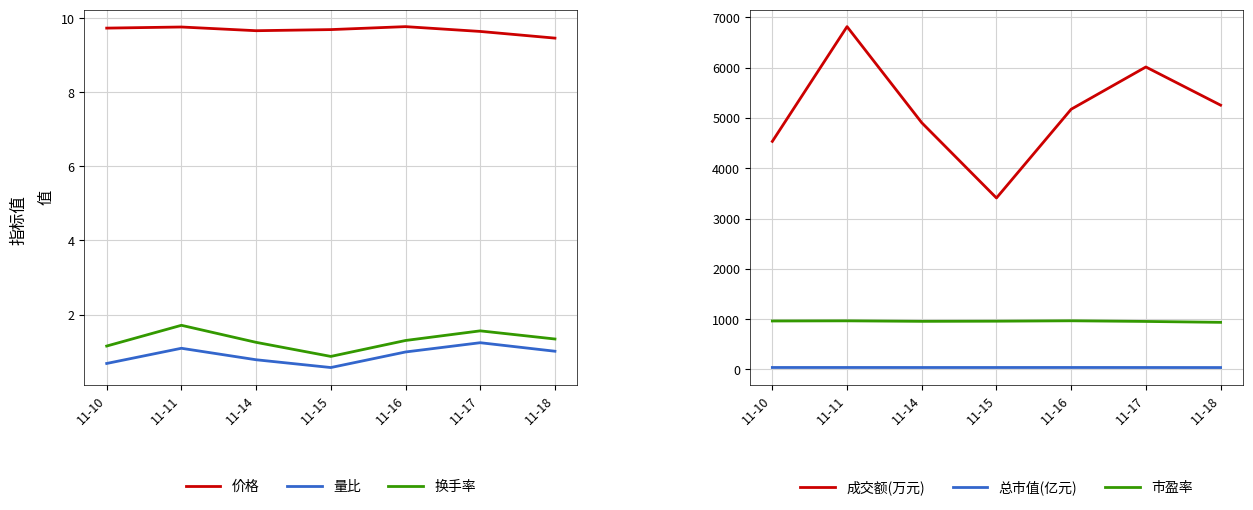

What is the difference between the second highest and second lowest values in the 市盈率 series?

11.9